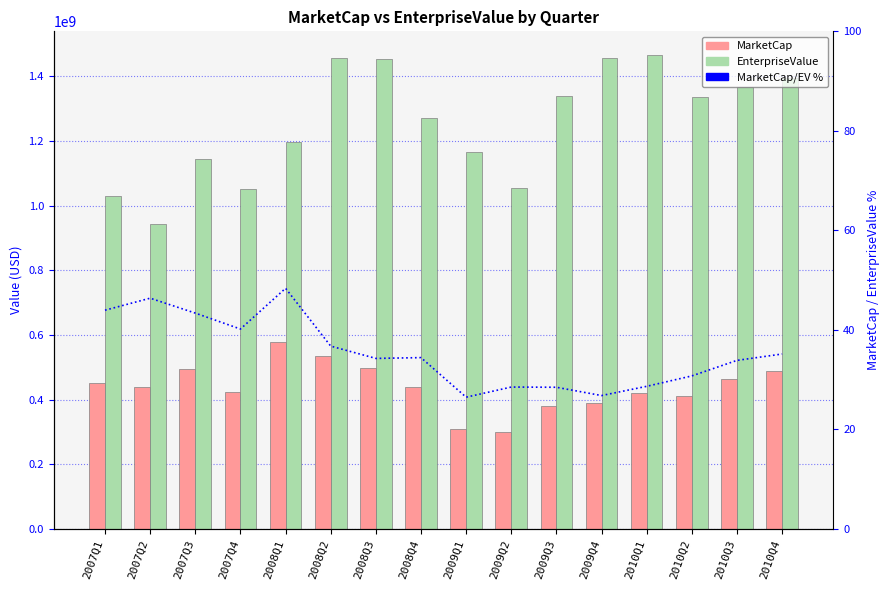

What value does the MarketCap/EV % series have at 2010Q1?

28.6